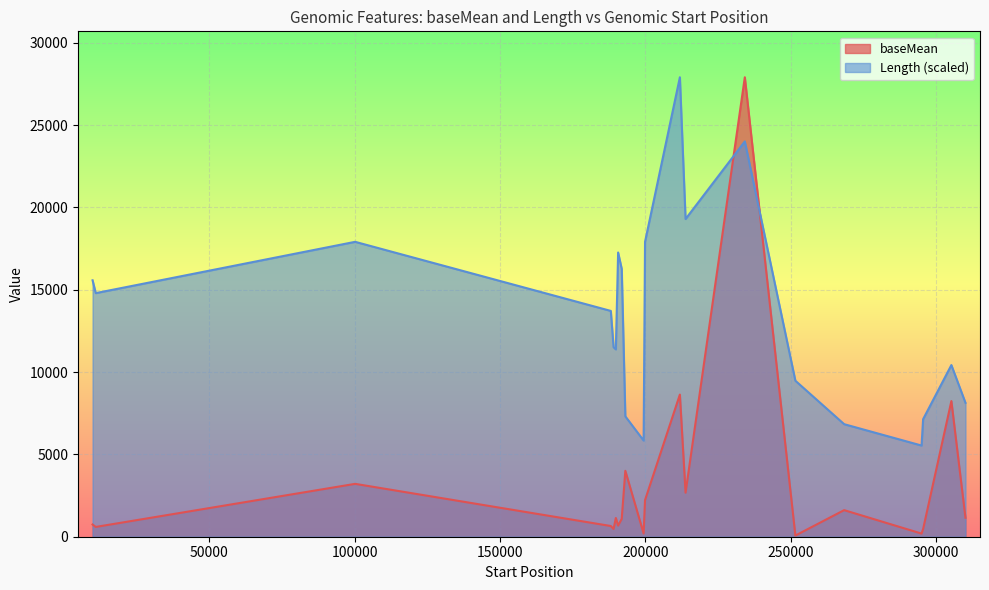

What is the value of the baseMean point at the 15th from the left?

71.1